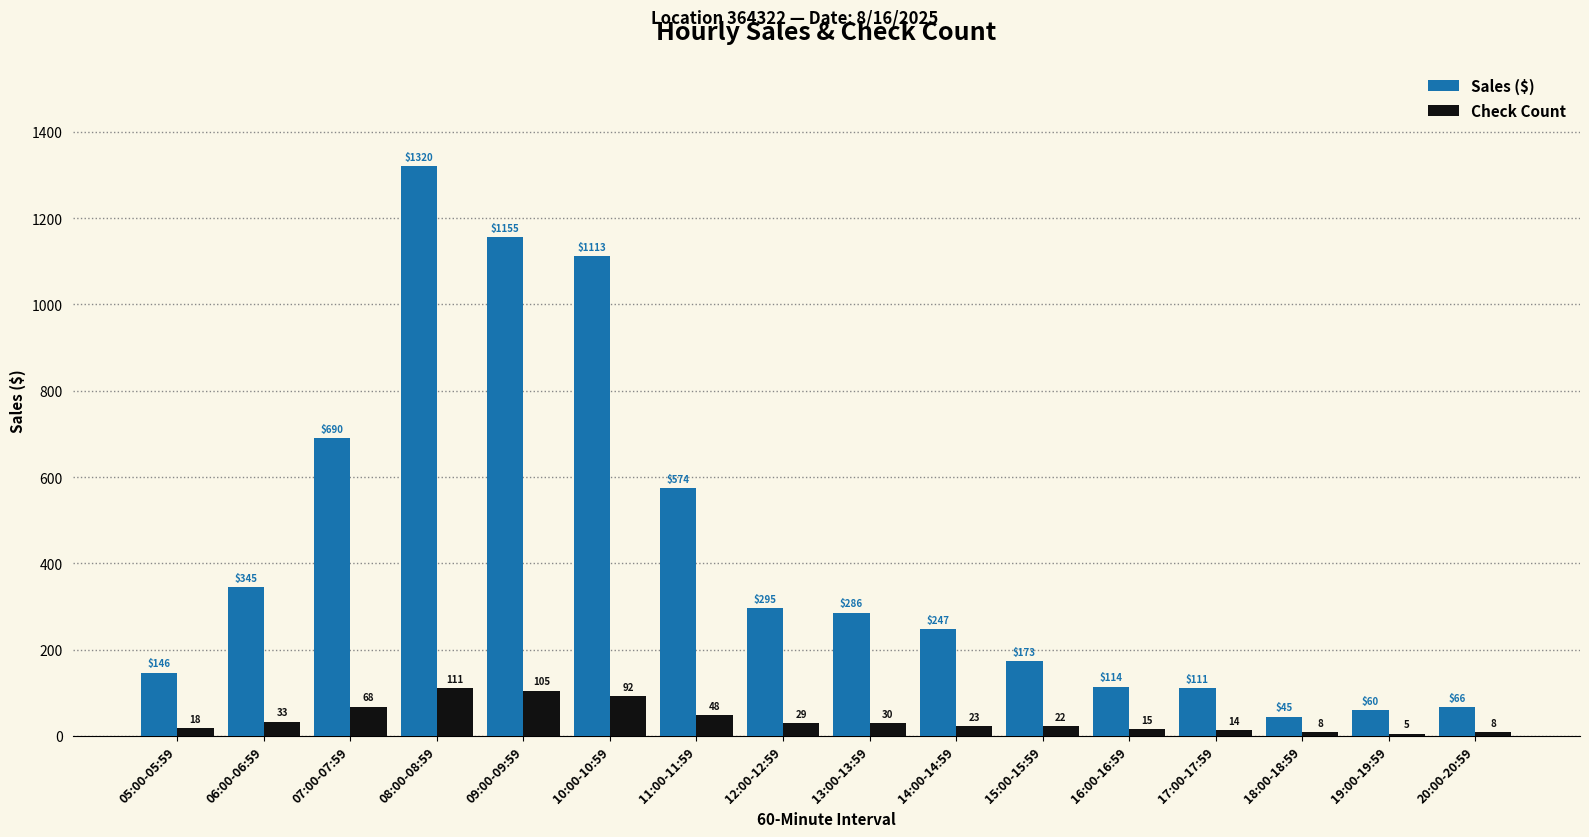

The Sales ($) series shows 187.7 at 16:00-16:59. True or false?

False